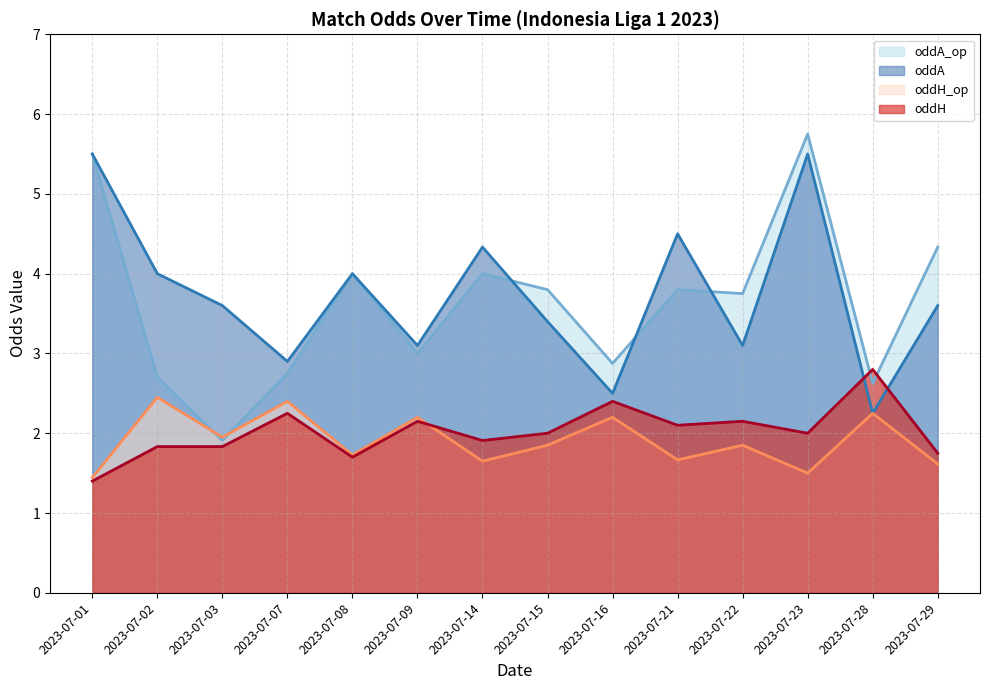

Does the chart have visible grid lines?

Yes